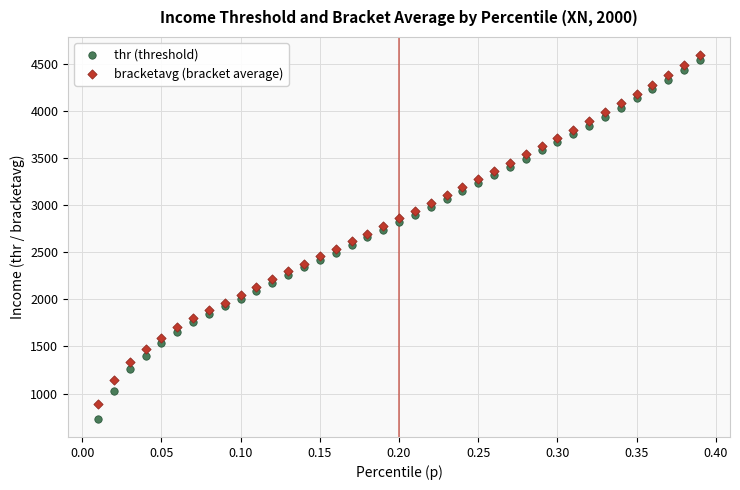

Which series has the largest Y range (max minus min)?

thr (threshold)